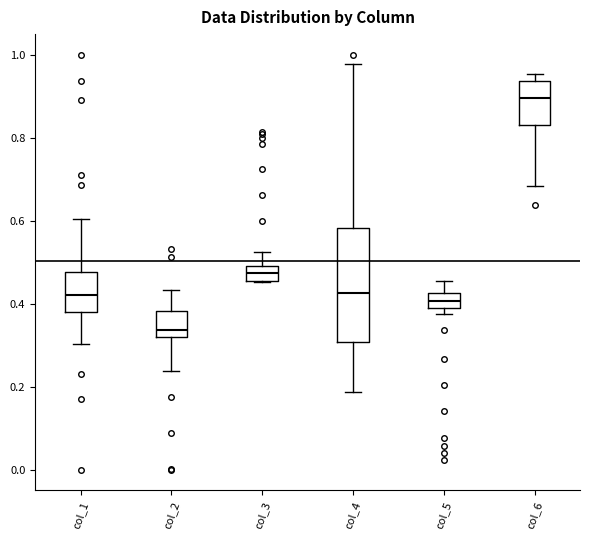

Reading left to right, transcribe this box plot: for each box, give where its median line is, the range the box spans, and where its two whiskers end, as read against the y-axis. The values are not printed on the chart, so give them approximately, as read against the axis.

col_1: median 0.42, box 0.38 to 0.48, whiskers 0.30 to 0.60
col_2: median 0.34, box 0.32 to 0.38, whiskers 0.24 to 0.44
col_3: median 0.48, box 0.46 to 0.50, whiskers 0.46 to 0.52
col_4: median 0.42, box 0.30 to 0.58, whiskers 0.18 to 0.98
col_5: median 0.40 (inside the box), box 0.40 to 0.42, whiskers 0.38 to 0.46
col_6: median 0.90, box 0.84 to 0.94, whiskers 0.68 to 0.96